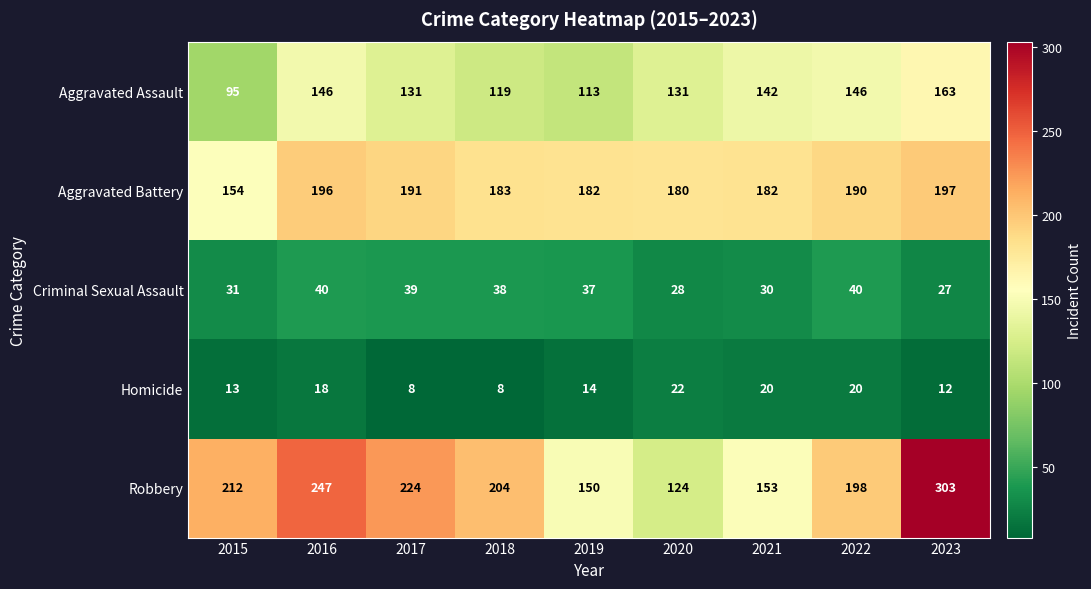

What is the maximum value shown in the chart?

303